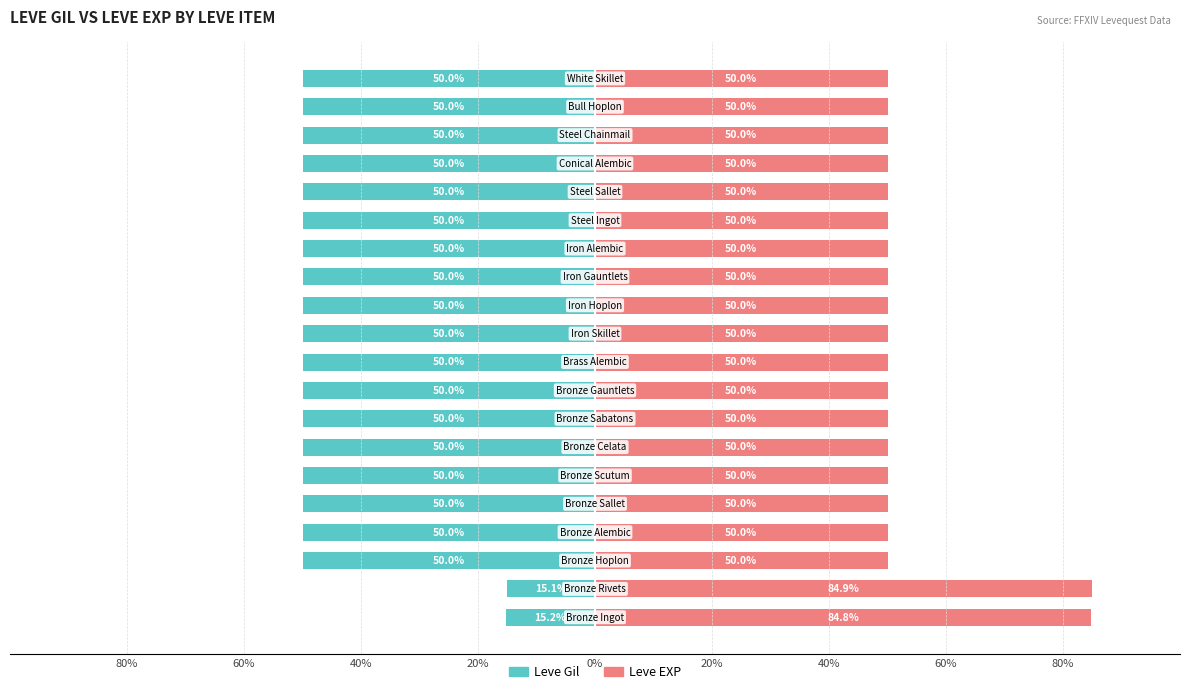

Rank the series at 20% from highest to lowest value.

Leve EXP, Leve Gil